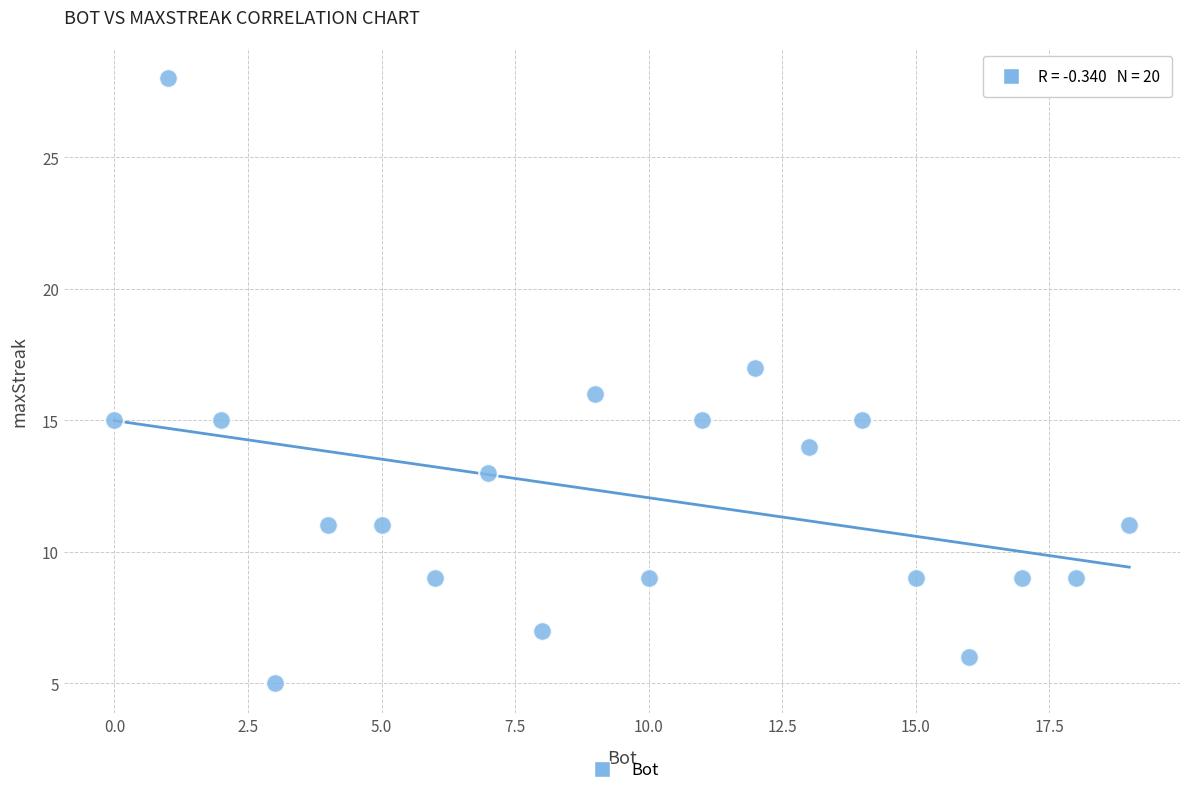

What is the range of X values (max minus min)?

19